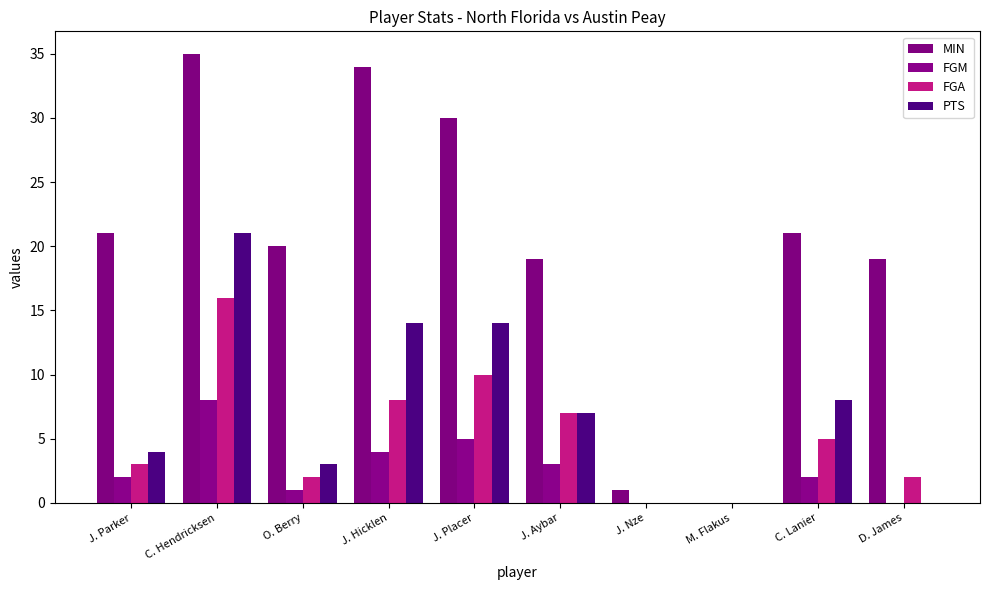

How many series are shown in this chart?

4